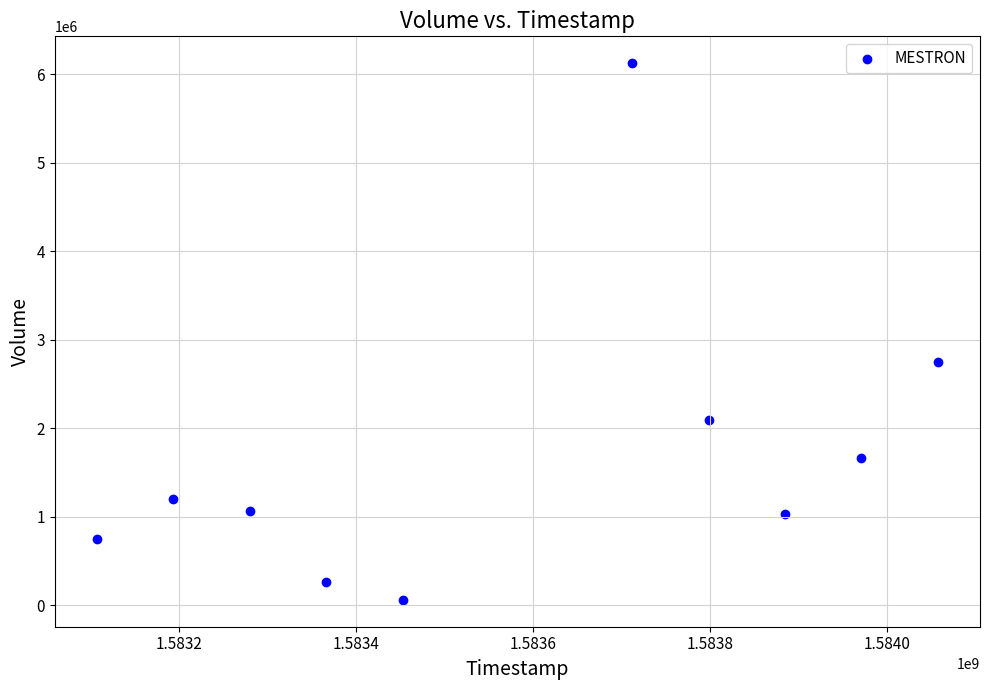

What Y value in the scatter plot is closest to 3093700?

2744000